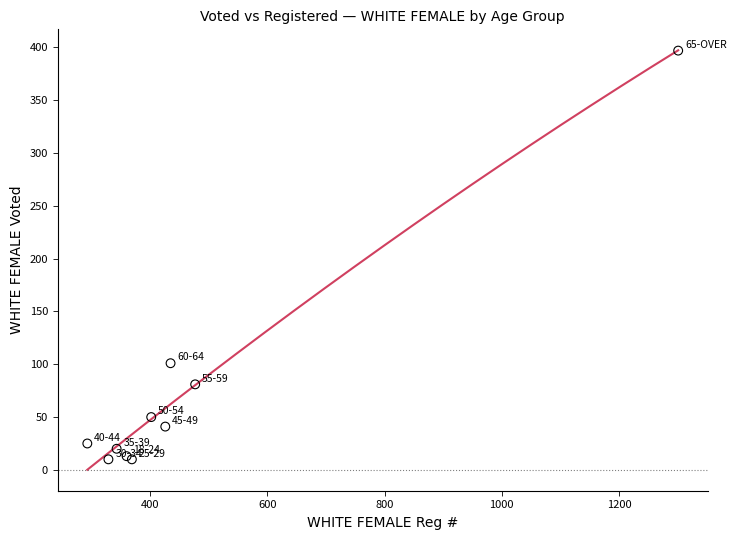

What Y value in the scatter plot is closest to 203?

101